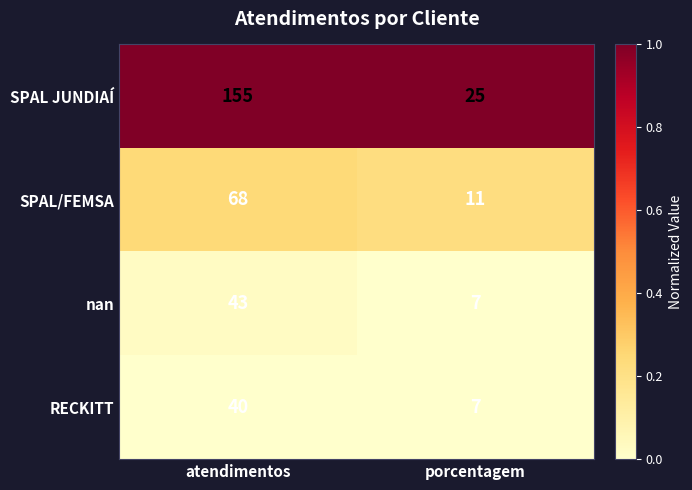

Count the number of data series in this chart.

4